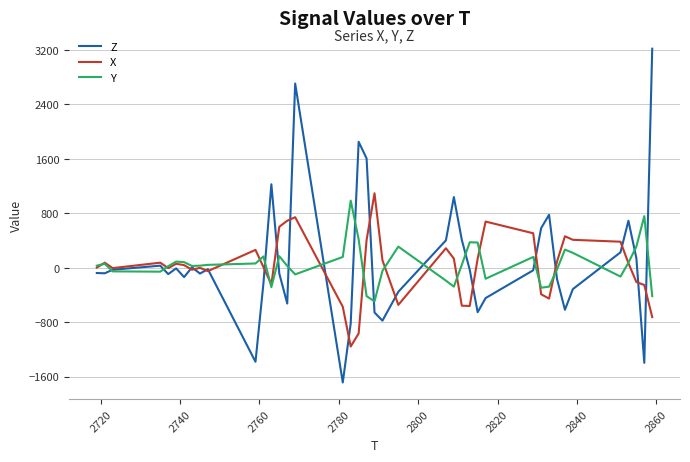

Which series has the widest spread of values?

Z